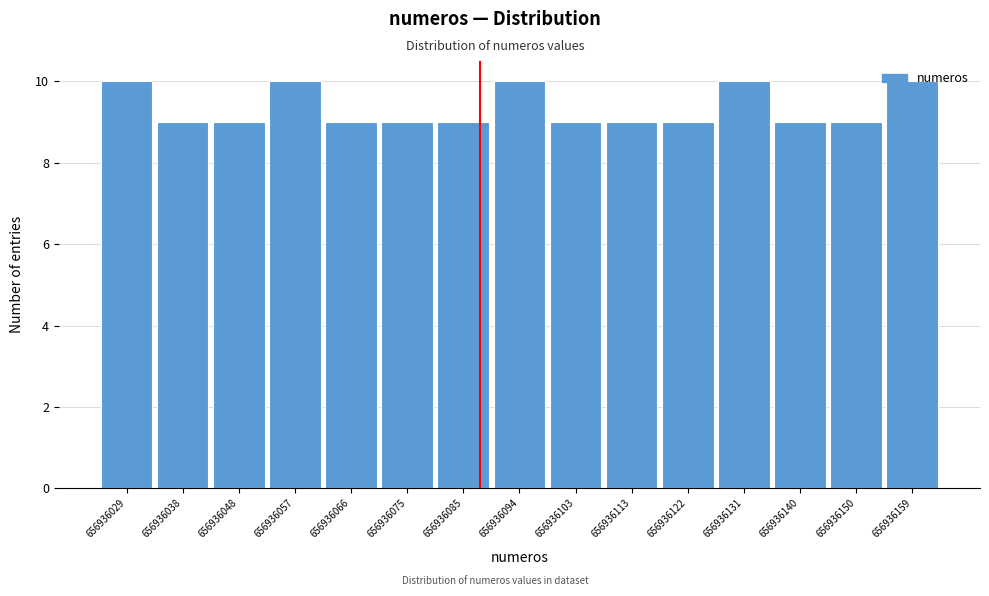

Reading left to right, transcribe this chart: for each bar, give the range it covers on the x-axis and its height. Neither the bar edges nor the heights are printed on the chart, so give them approximately, as read against the axes.

656936025 to 656936034: 10
656936034 to 656936044: 9
656936044 to 656936053: 9
656936053 to 656936062: 10
656936062 to 656936071: 9
656936071 to 656936081: 9
656936081 to 656936090: 9
656936090 to 656936099: 10
656936099 to 656936108: 9
656936108 to 656936118: 9
656936118 to 656936127: 9
656936127 to 656936136: 10
656936136 to 656936145: 9
656936145 to 656936155: 9
656936155 to 656936164: 10